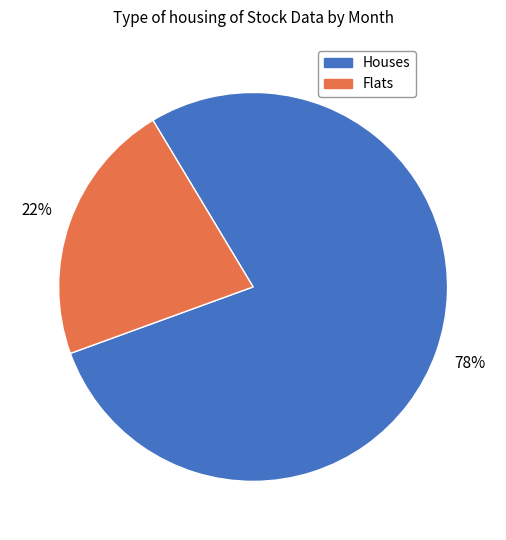

To the nearest percent, what is the average slice percentage?

50%